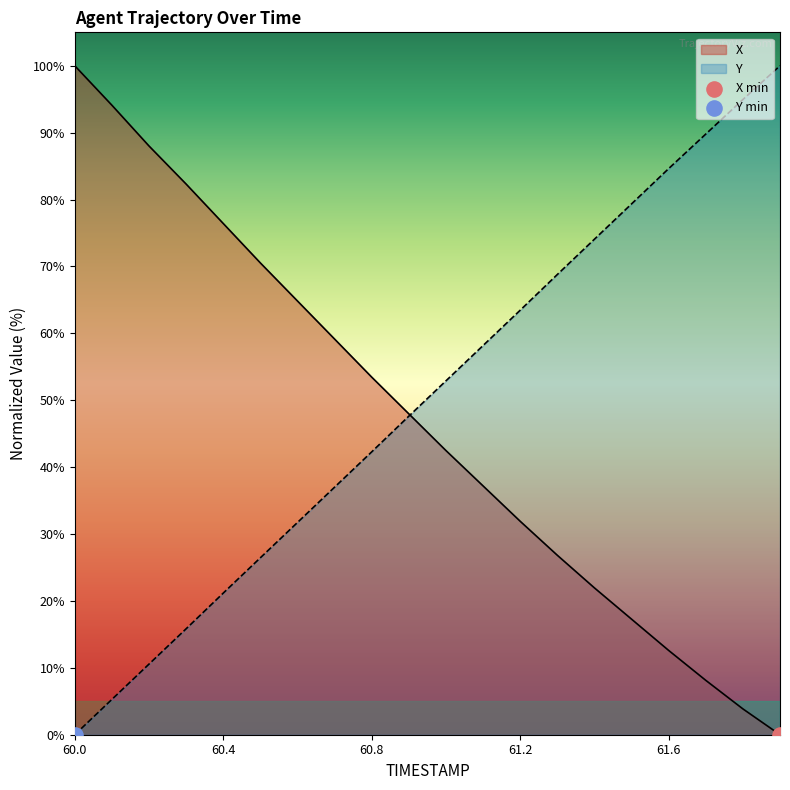

Which series has the largest total across all categories?

Y